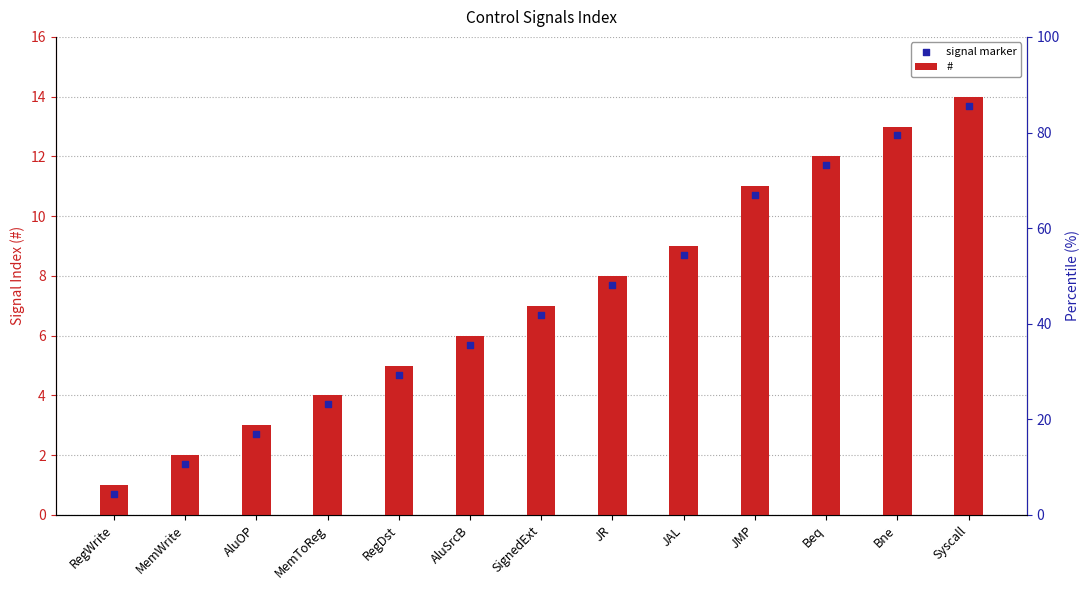

Which series contains the lowest Y value?

signal marker